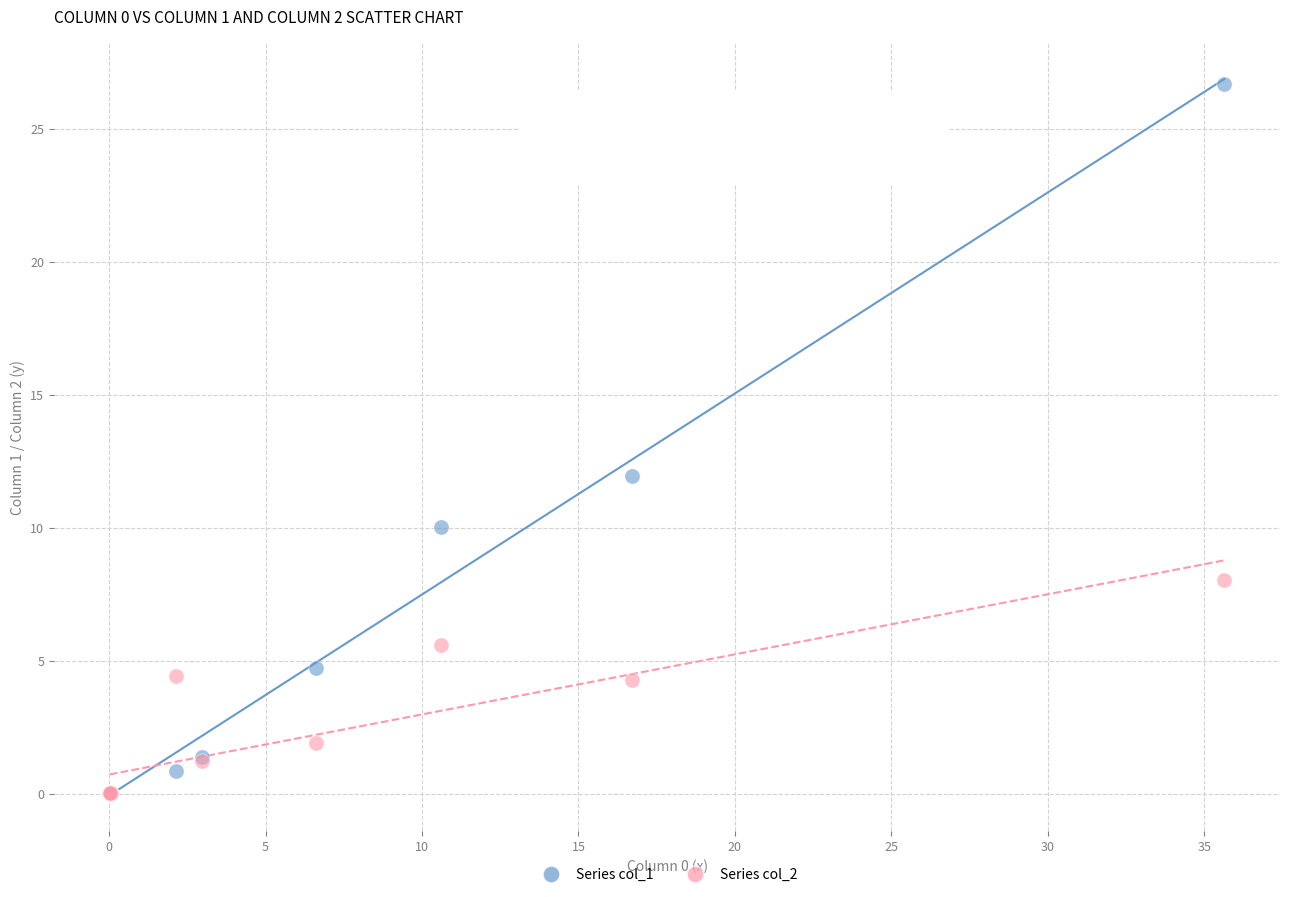

Across all series, what Y value is closest to 13?

11.9